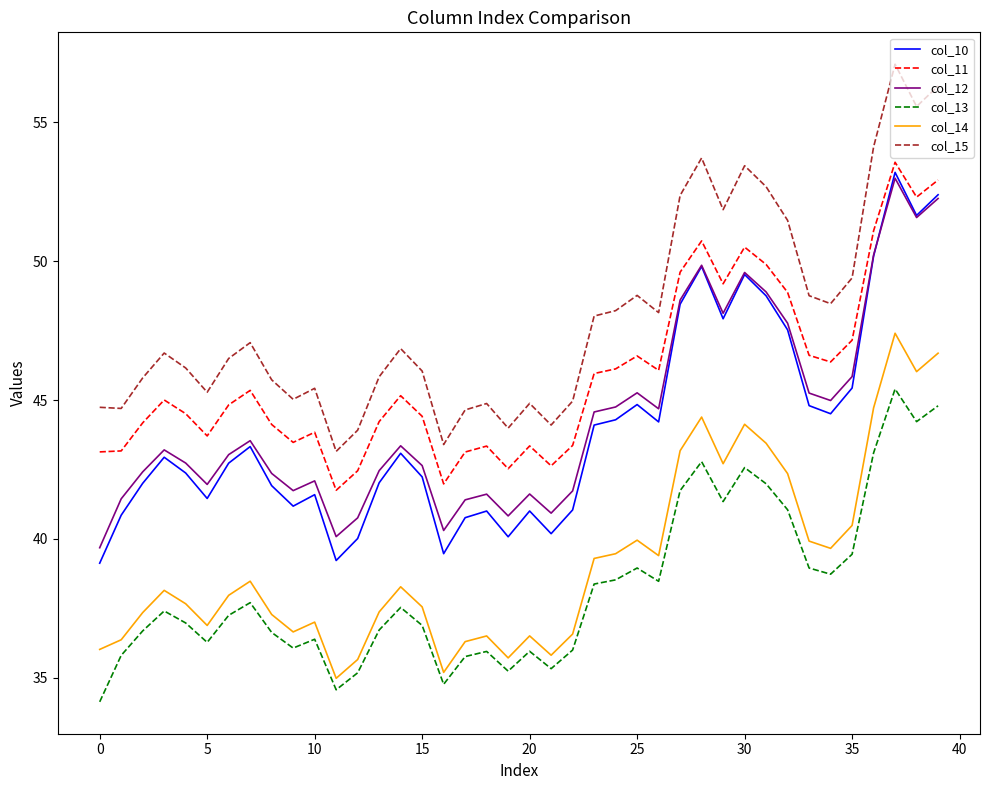

True or false: col_10 and col_13 intersect in this chart.

False